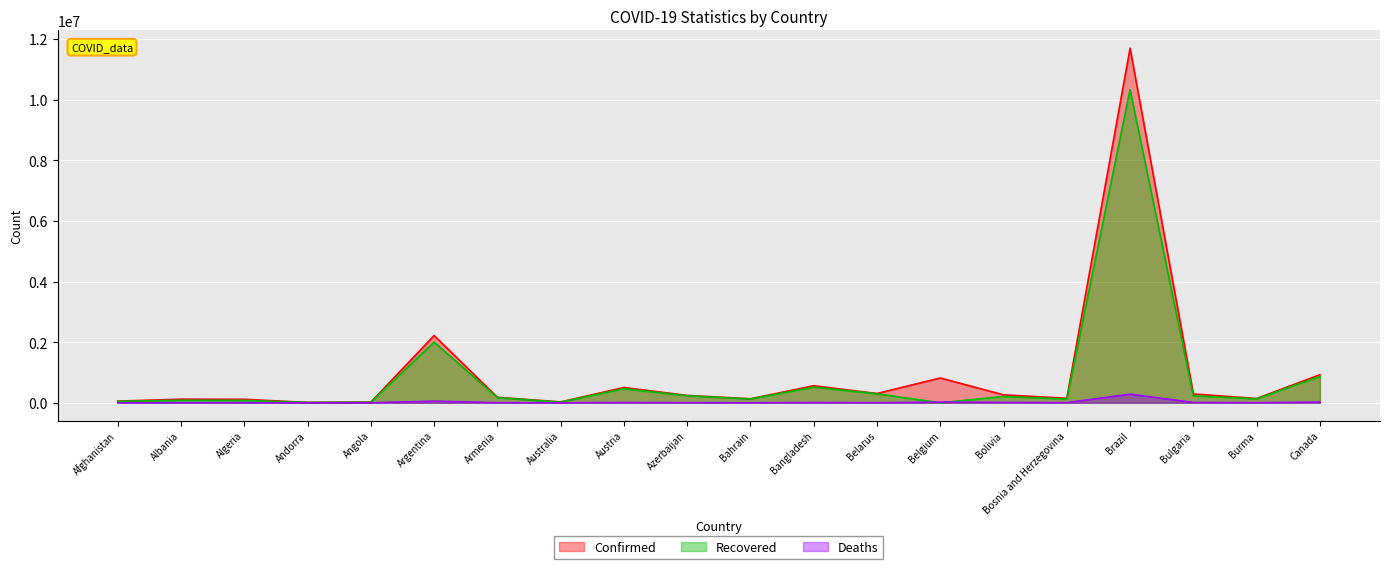

True or false: Deaths has more than 1 points higher than both neighbors.

True